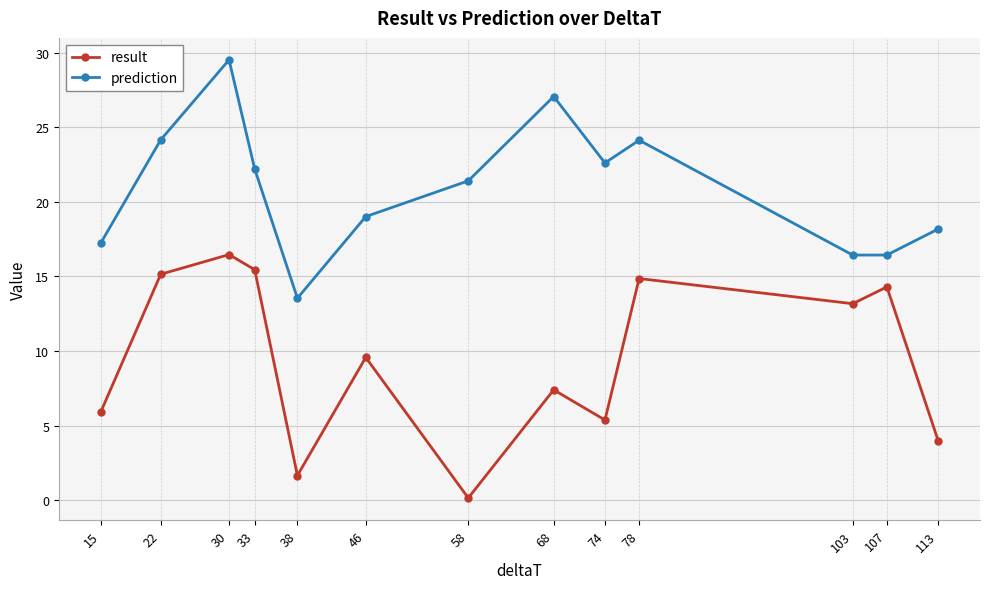

How many distinct data groups are displayed?

2